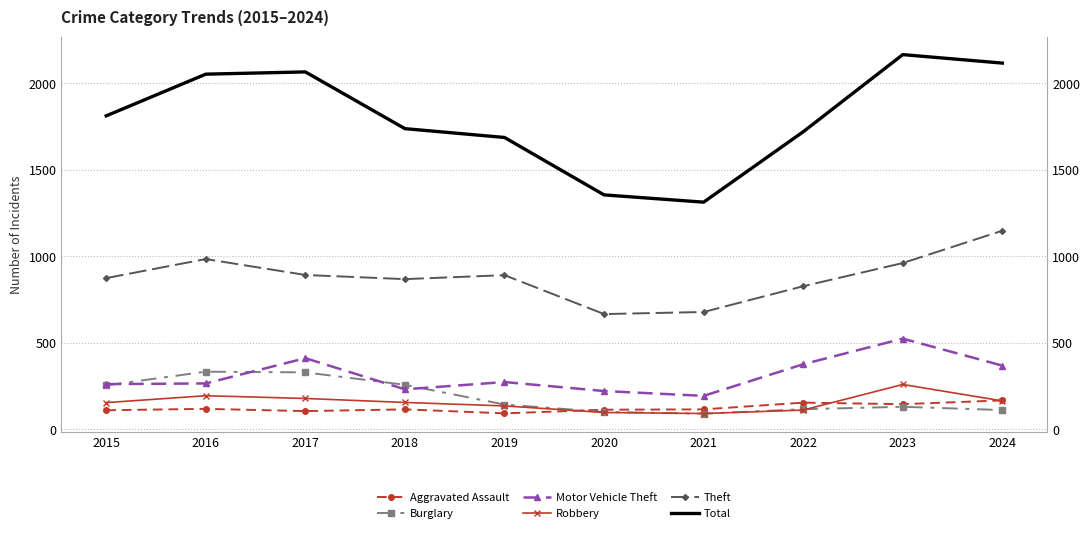

What are all the series names shown in the legend?

Aggravated Assault, Burglary, Motor Vehicle Theft, Robbery, Theft, Total